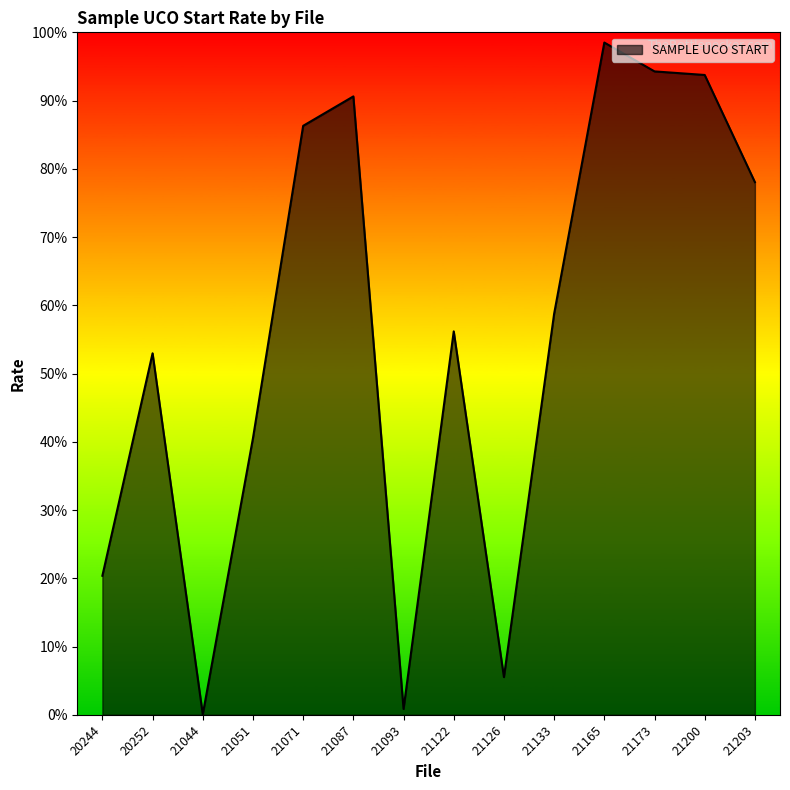

Does the chart have visible grid lines?

No